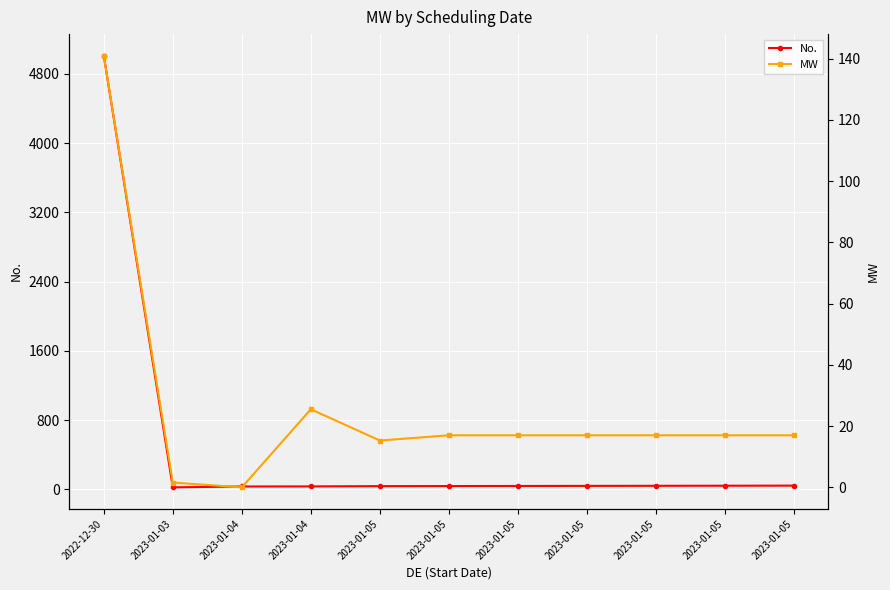

What is the spread (max minus min) of values at 2023-01-04?

32.0